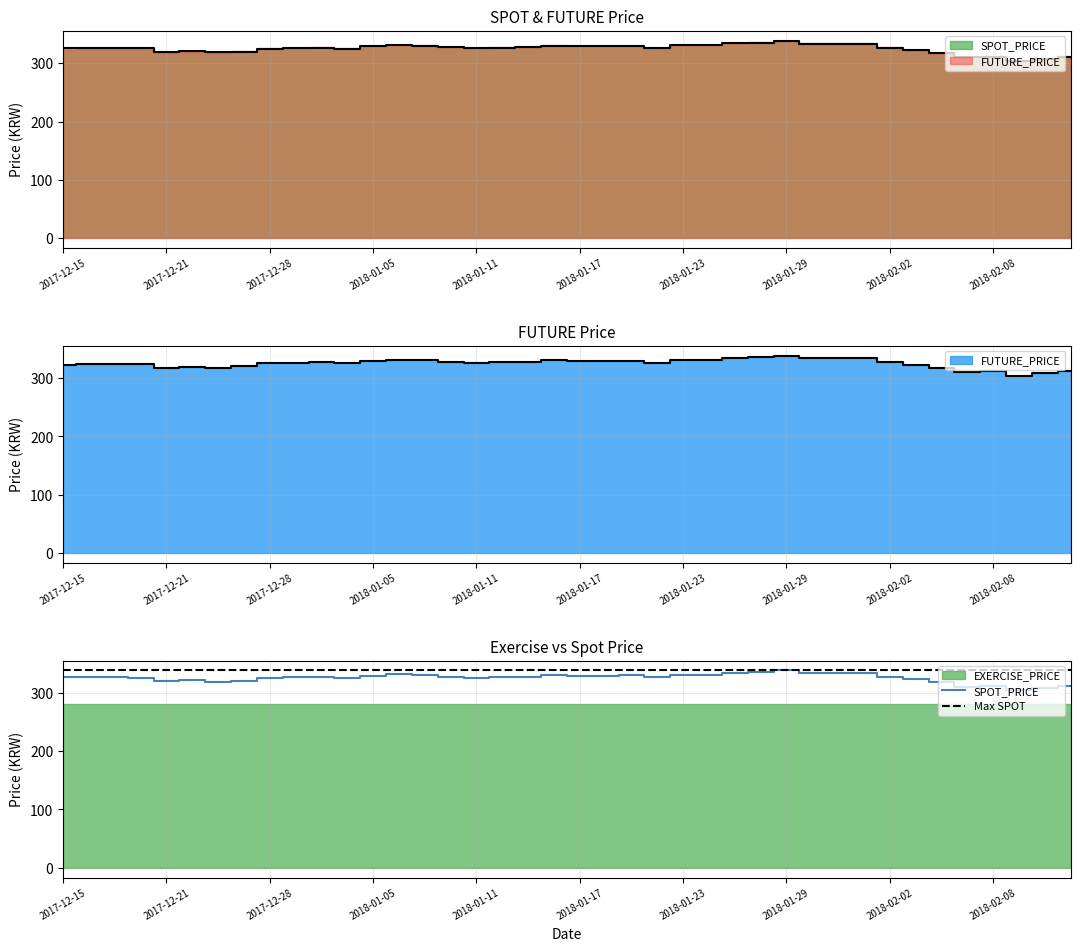

Reading left to right, extract all data points from this chart.

SPOT_PRICE: 326.2	326.6	326.8	325.8	319.7	321.2	318.9	320.2	324.7	326.0	327.1	324.6	329.0	331.3	330.2	327.6	325.7	326.7	327.4	330.0	329.2	329.1	329.5	326.3	330.9	330.9	334.1	335.4	338.1	333.4	333.4	333.4	327.0	323.3	318.0	310.5	311.6	304.8	308.1	310.9
Max SPOT: 338.1	338.1	338.1	338.1	338.1	338.1	338.1	338.1	338.1	338.1	338.1	338.1	338.1	338.1	338.1	338.1	338.1	338.1	338.1	338.1	338.1	338.1	338.1	338.1	338.1	338.1	338.1	338.1	338.1	338.1	338.1	338.1	338.1	338.1	338.1	338.1	338.1	338.1	338.1	338.1